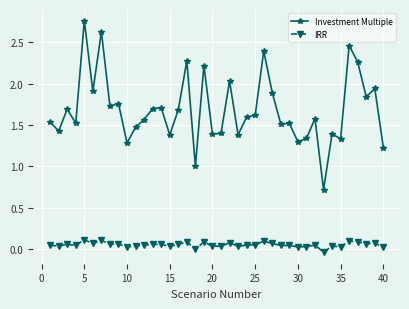

Which series has the widest spread of values?

Investment Multiple